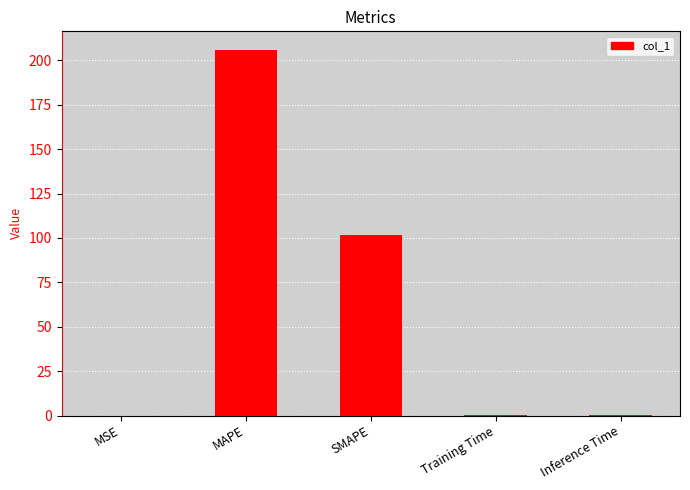

How many distinct data groups are displayed?

1